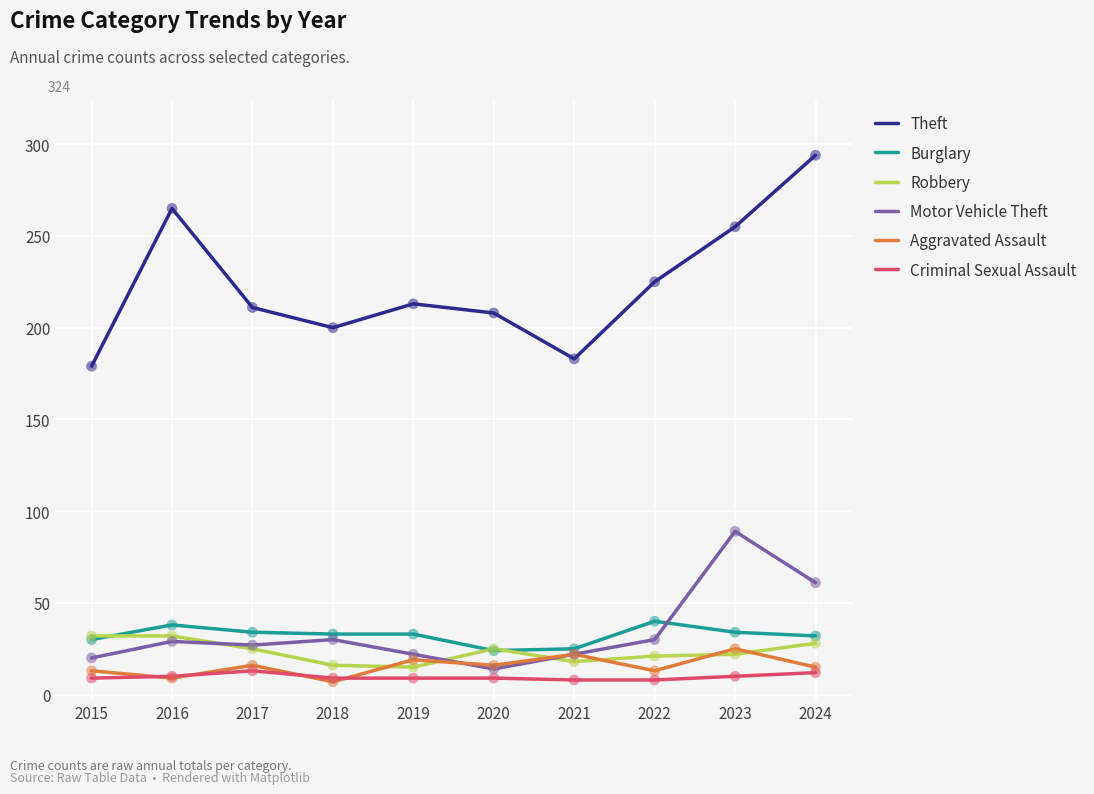

Which series has the largest total across all categories?

Theft